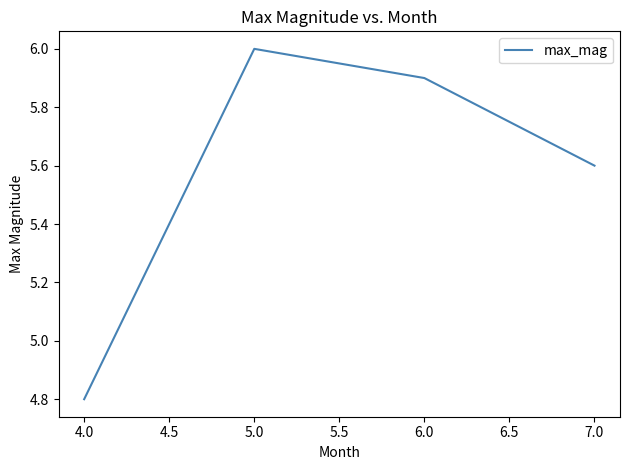

The chart shows a value of 7.7 at 4.0. True or false?

False